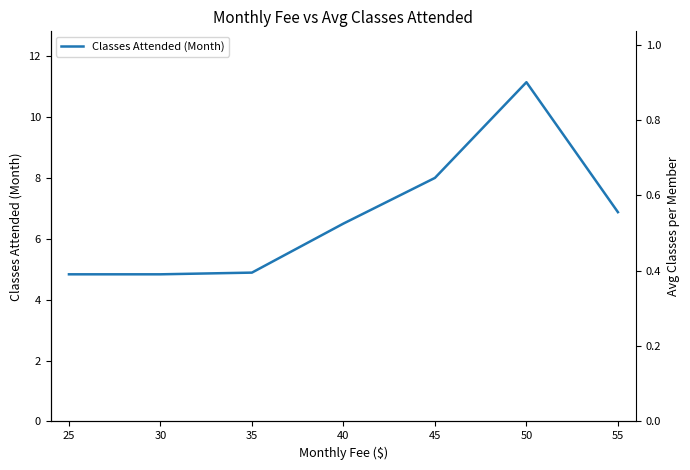

Count the number of values greater than 6.

4